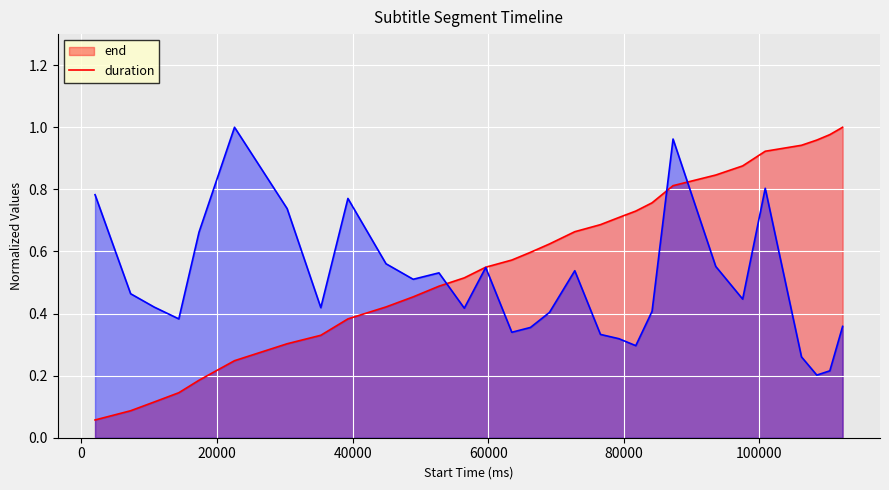

Which series has the largest total across all categories?

end